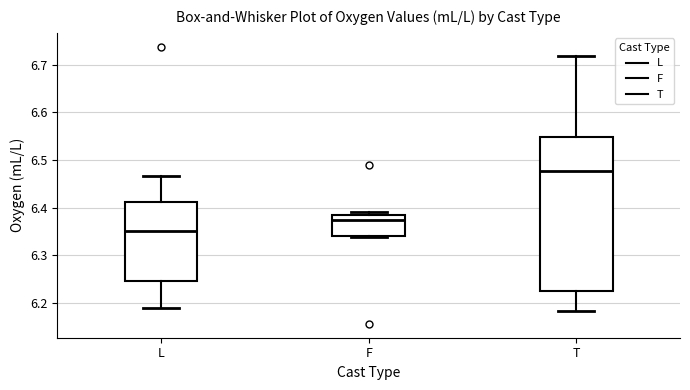

Reading left to right, read every box against the y-axis: the position of its median line, the range the box covers, and the ends of its whiskers. The values are not printed on the chart, so give them approximately, as read against the axis.

L: median 6.35, box 6.25 to 6.41, whiskers 6.19 to 6.47
F: median 6.37, box 6.34 to 6.38, whiskers 6.34 to 6.39
T: median 6.48, box 6.23 to 6.55, whiskers 6.18 to 6.72